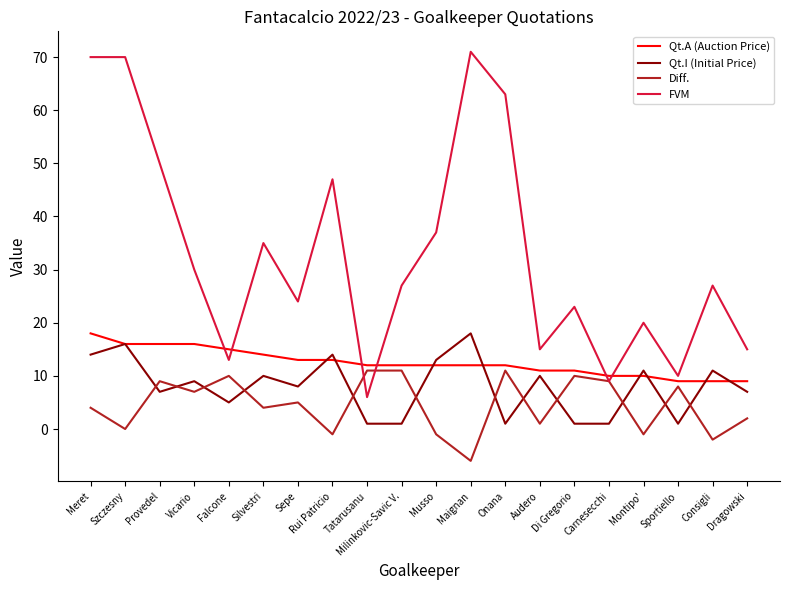

True or false: Diff. has a value of 2 at Milinkovic-Savic V..

False